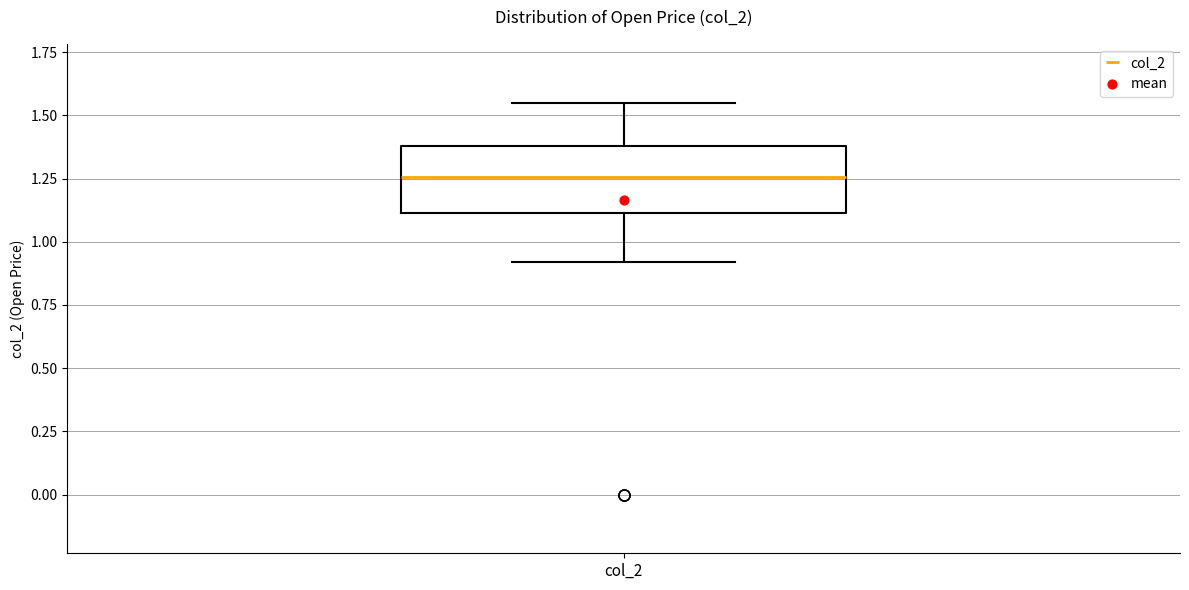

Where does the lower whisker of the box for col_2 end on the y-axis? The values are not printed on the chart, so give them approximately, as read against the axis.

0.90